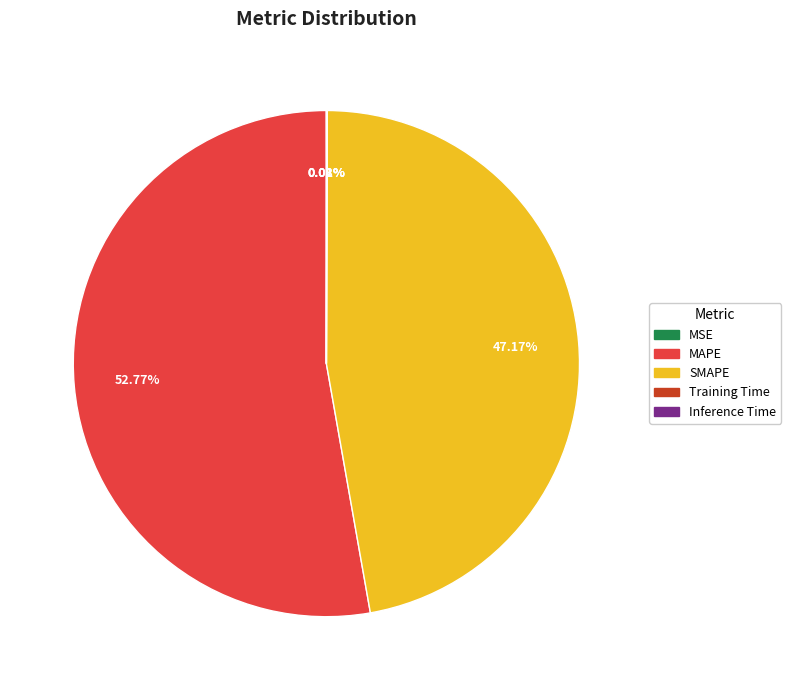

What is the largest slice in the pie chart?

MAPE